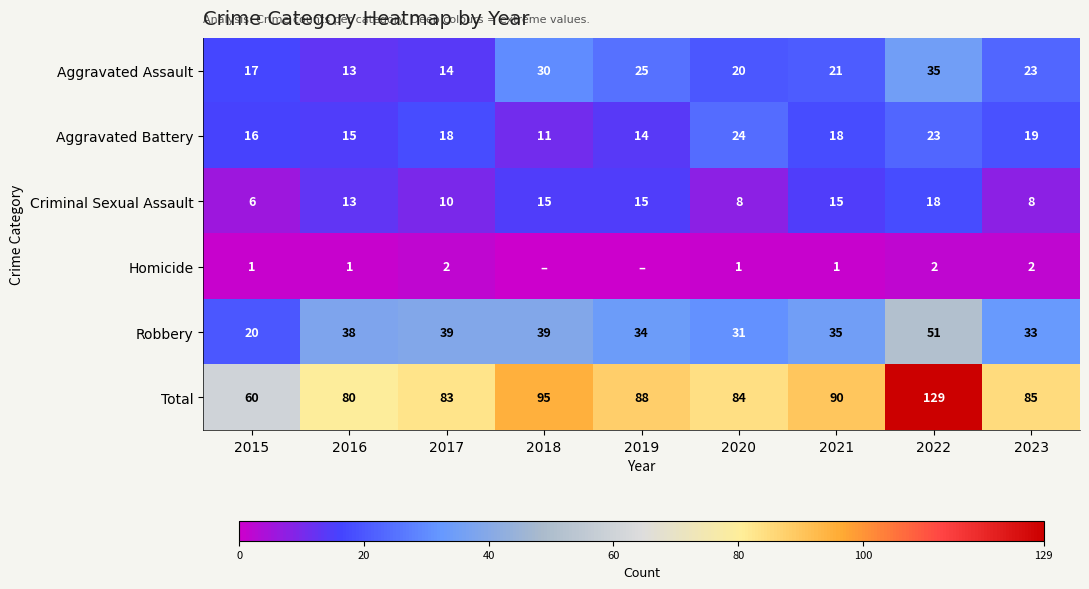

True or false: Criminal Sexual Assault has a value of 10 at 2017.

True